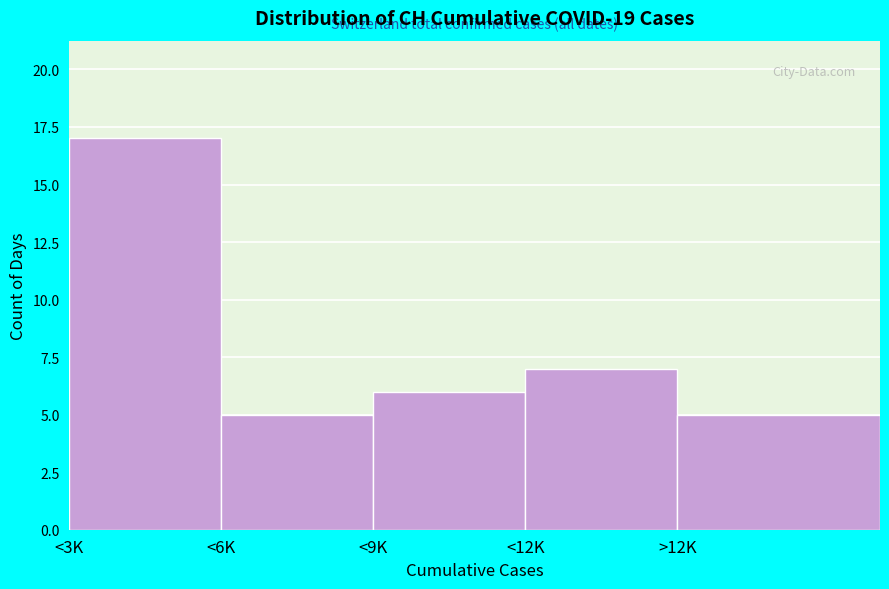

Reading left to right, transcribe all the data shown in this chart.

17	5	6	7	5